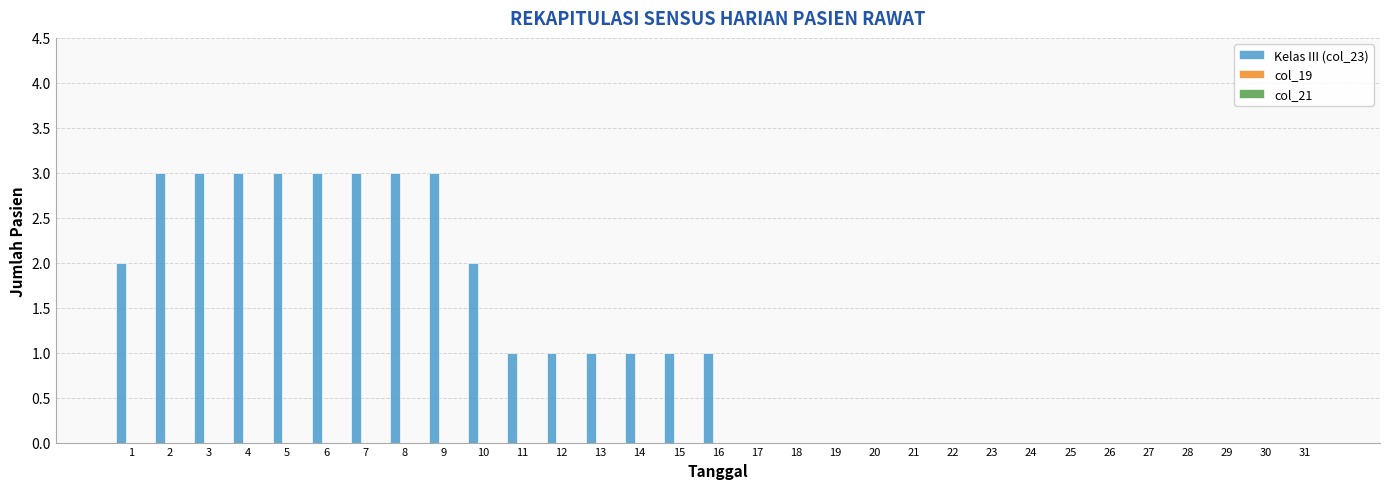

What is the sum of the values at 8 and 28?

3